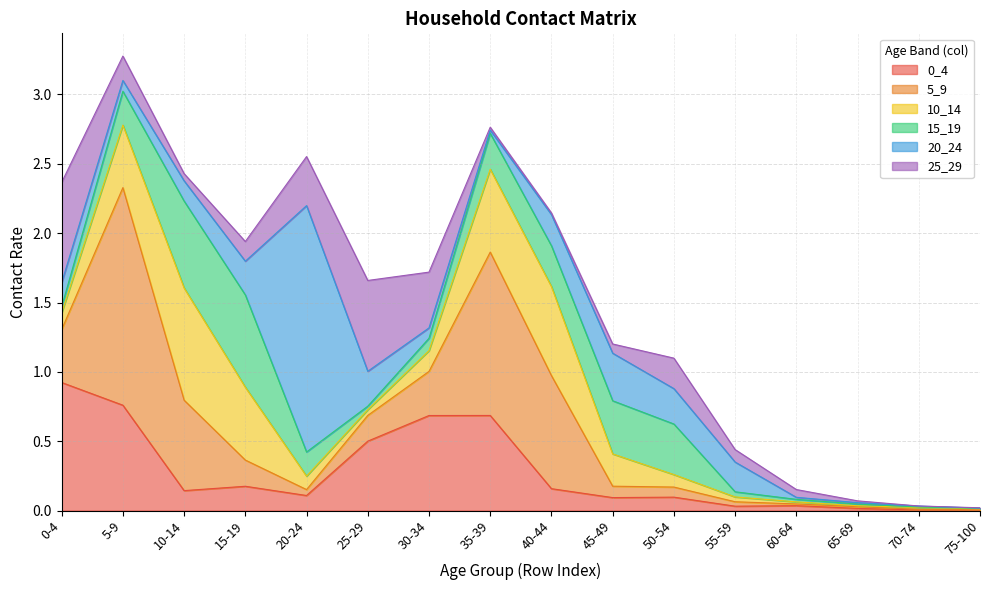

Rank the series at 30-34 from highest to lowest value.

0_4, 25_29, 5_9, 10_14, 15_19, 20_24